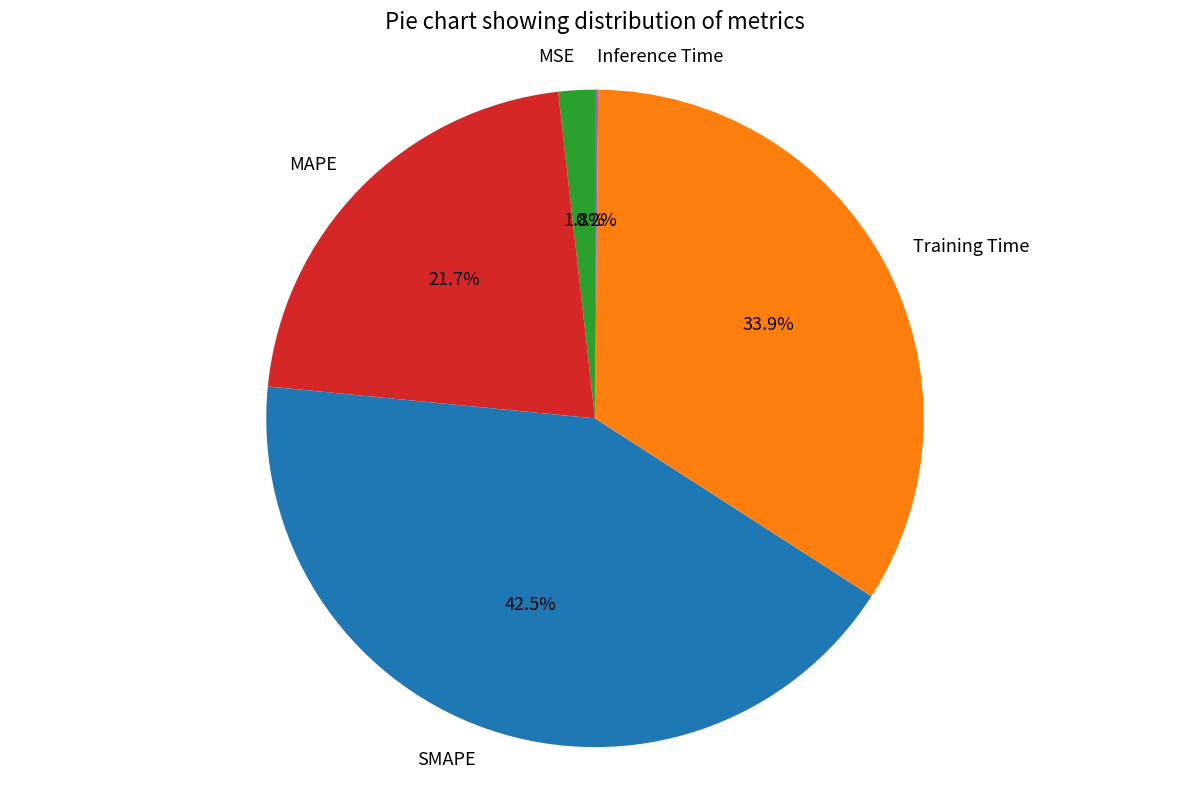

Does MAPE account for over 50% of the chart?

No